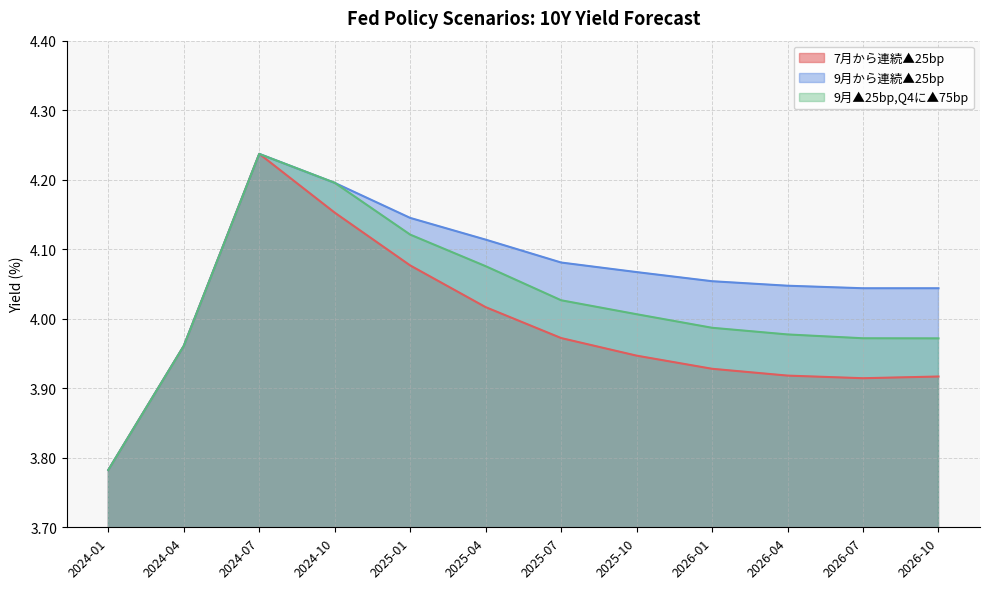

What value does the 7月から連続▲25bp series have at 2026-07?

3.9